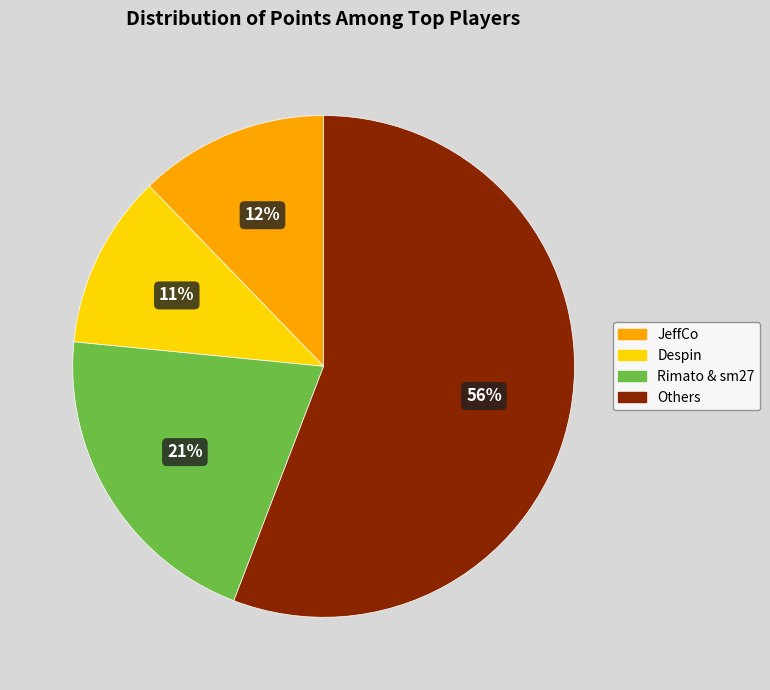

Between Others and Despin, which is larger?

Others